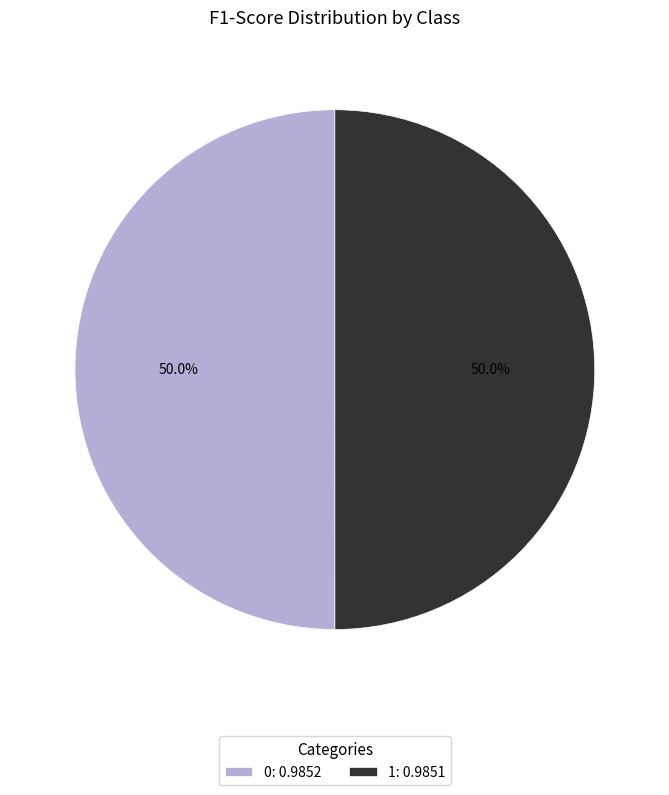

What portion of the pie excludes 1: 0.9851?

50.0%